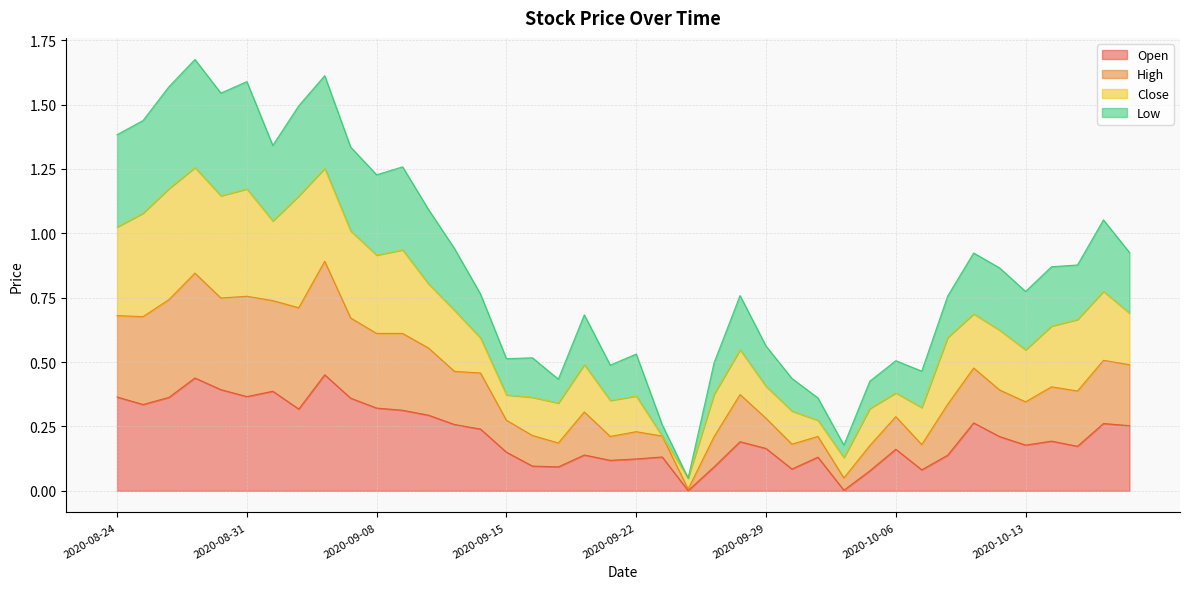

What is the highest value of the Open series?

0.5